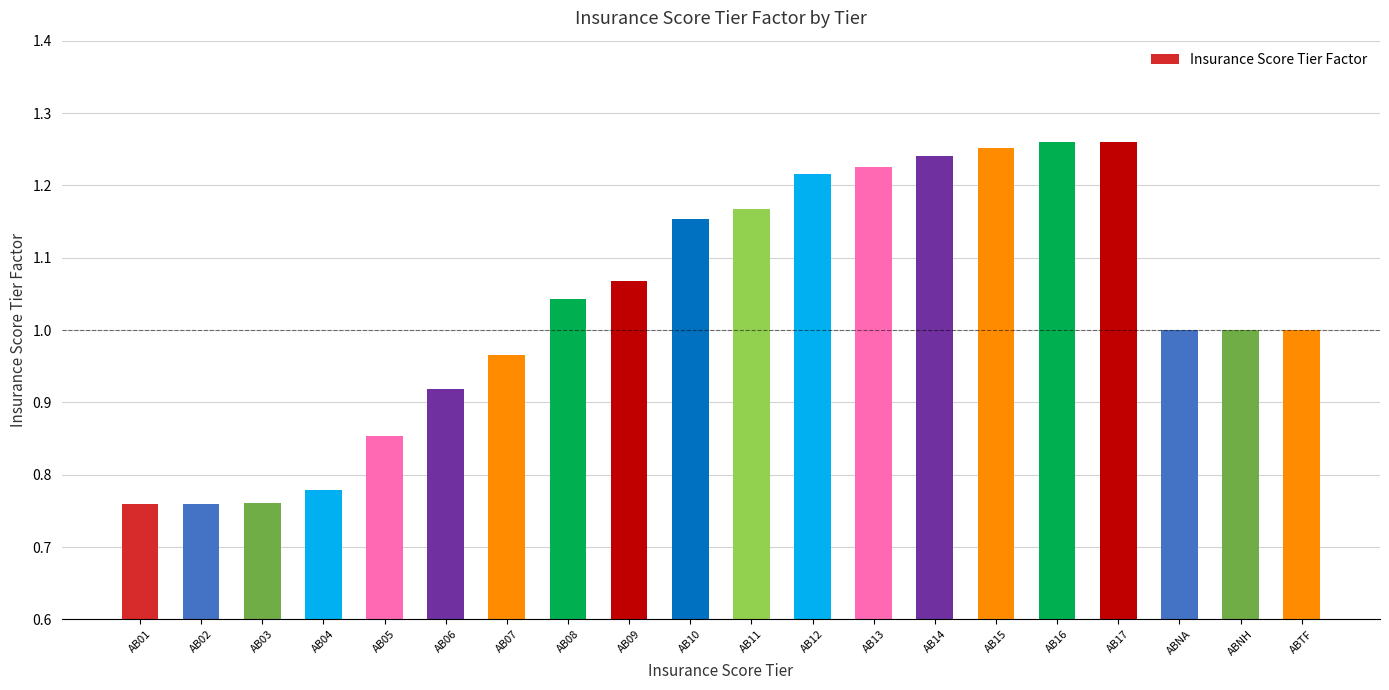

What is the sum of the values at AB12 and AB15?

2.5